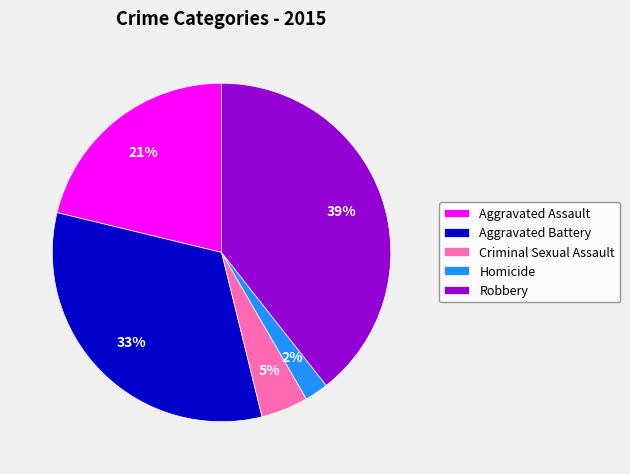

To the nearest percent, what is the average slice percentage?

20%